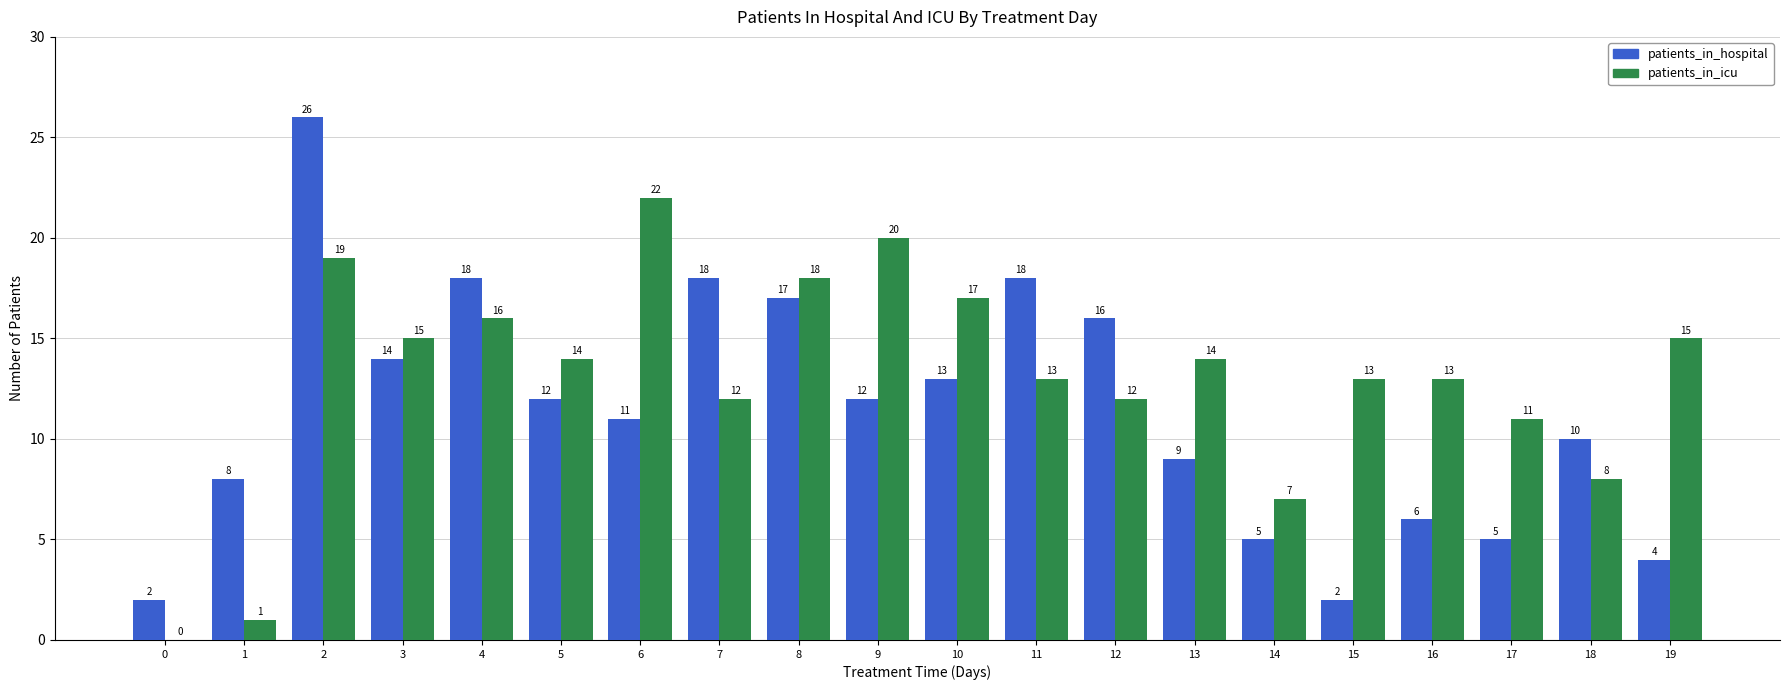

Is it true that patients_in_hospital equals 2 at 14?

False